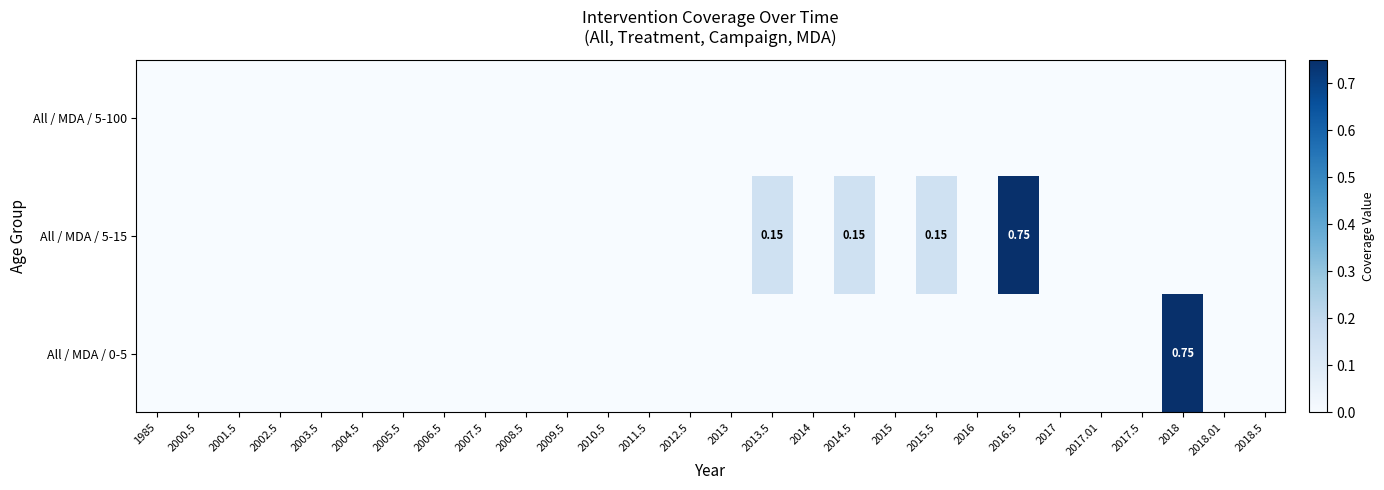

How many categories are shown in the chart?

28